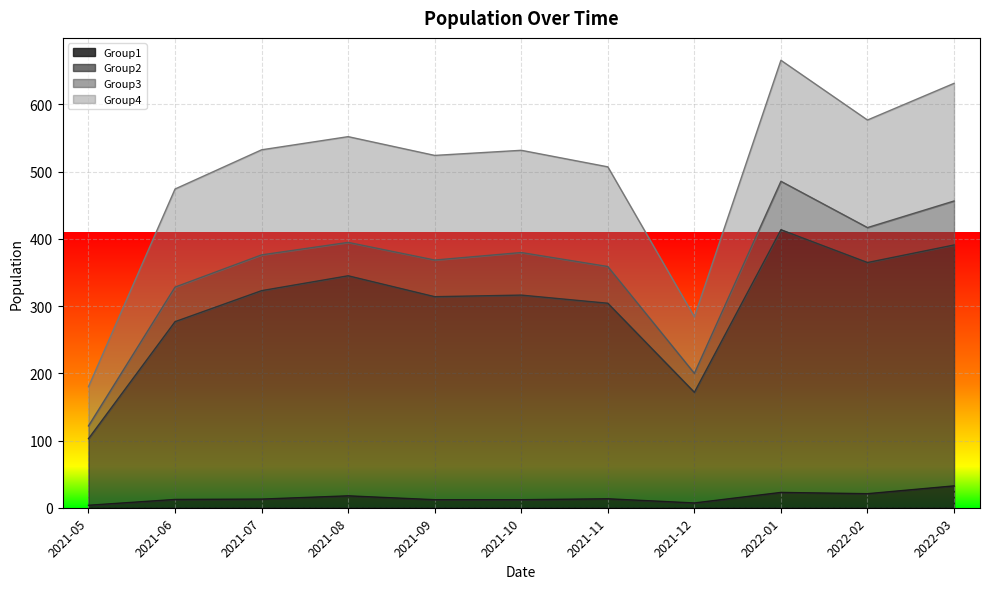

True or false: Group4 and Group1 intersect in this chart.

False